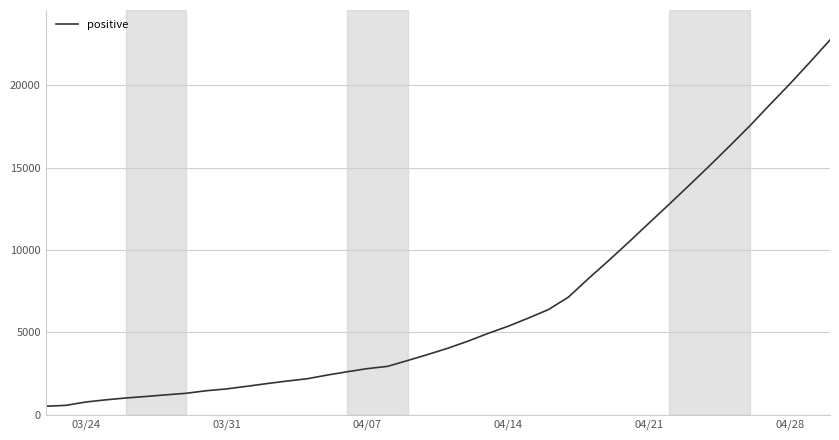

What is the difference between the maximum and minimum values?

22242